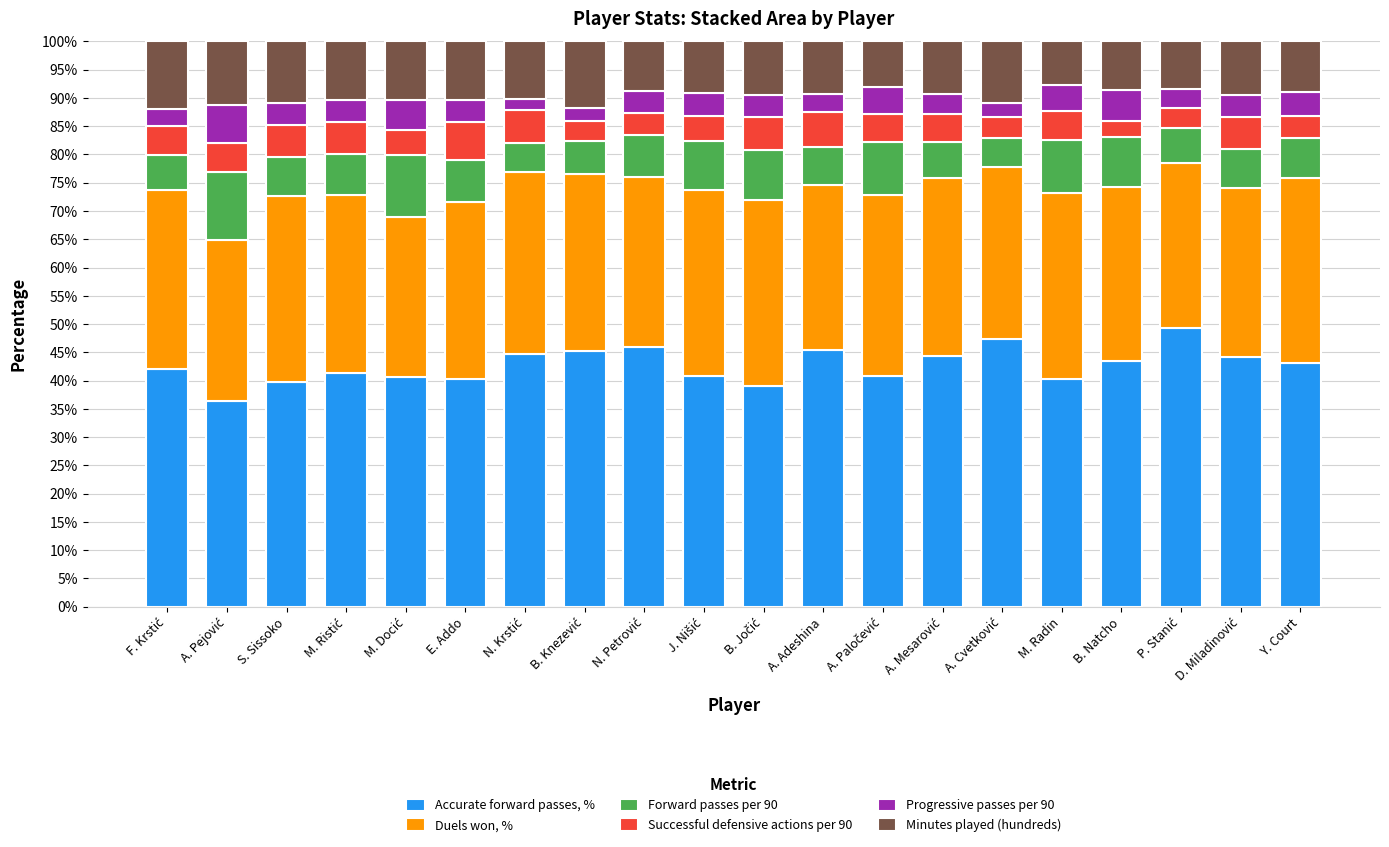

What are all the series names shown in the legend?

Accurate forward passes, %, Duels won, %, Forward passes per 90, Successful defensive actions per 90, Progressive passes per 90, Minutes played (hundreds)